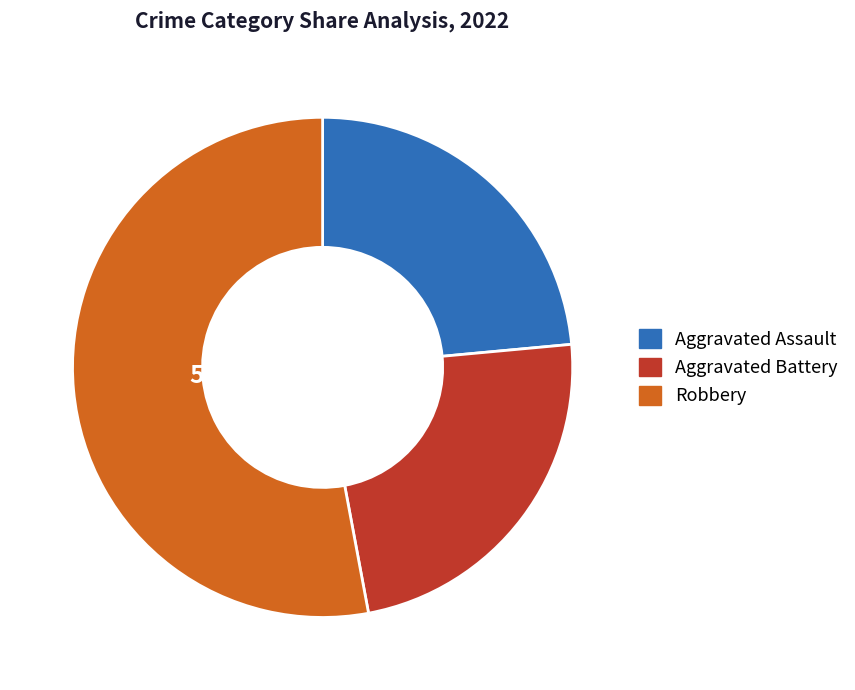

Is there any slice that represents more than half of the pie?

Yes